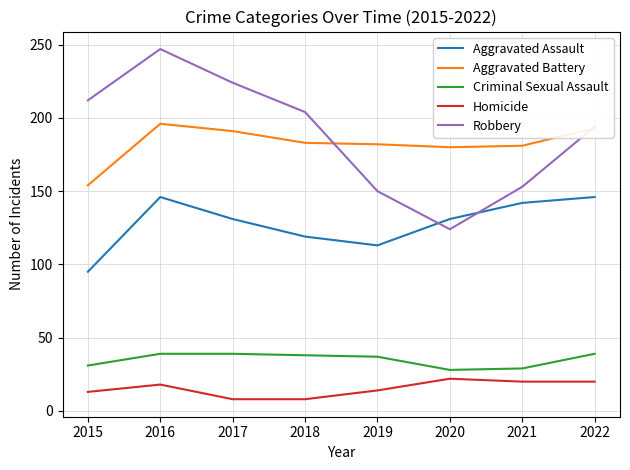

What is the sum of the Robbery values at 2021 and 2020?

277